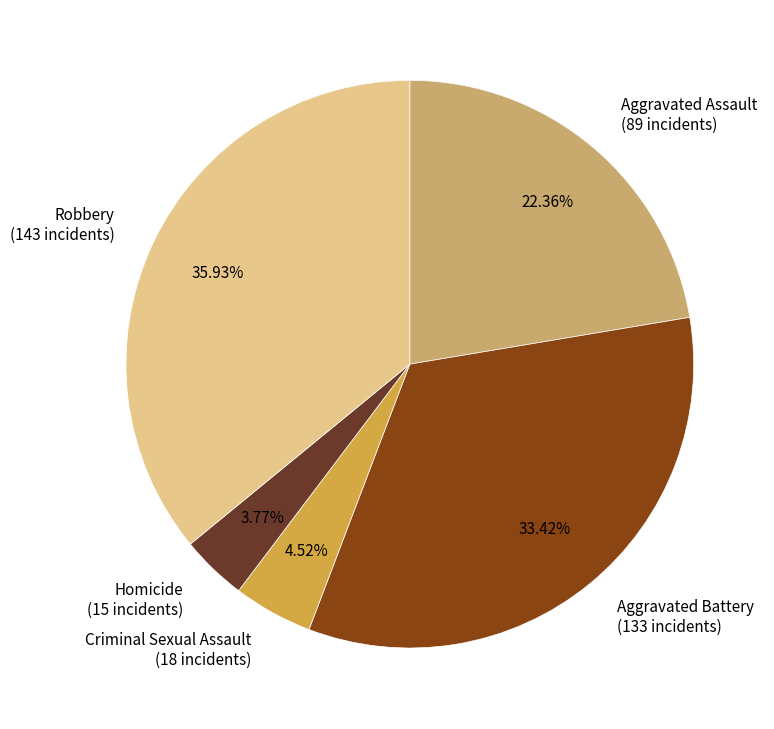

True or false: Aggravated Assault accounts for 31% of the total.

False